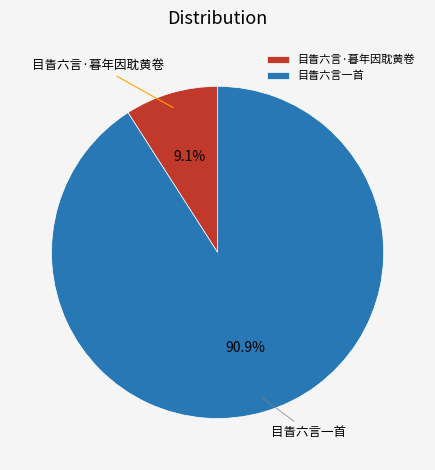

The 目眚六言一首 slice represents 91% of the pie. True or false?

True